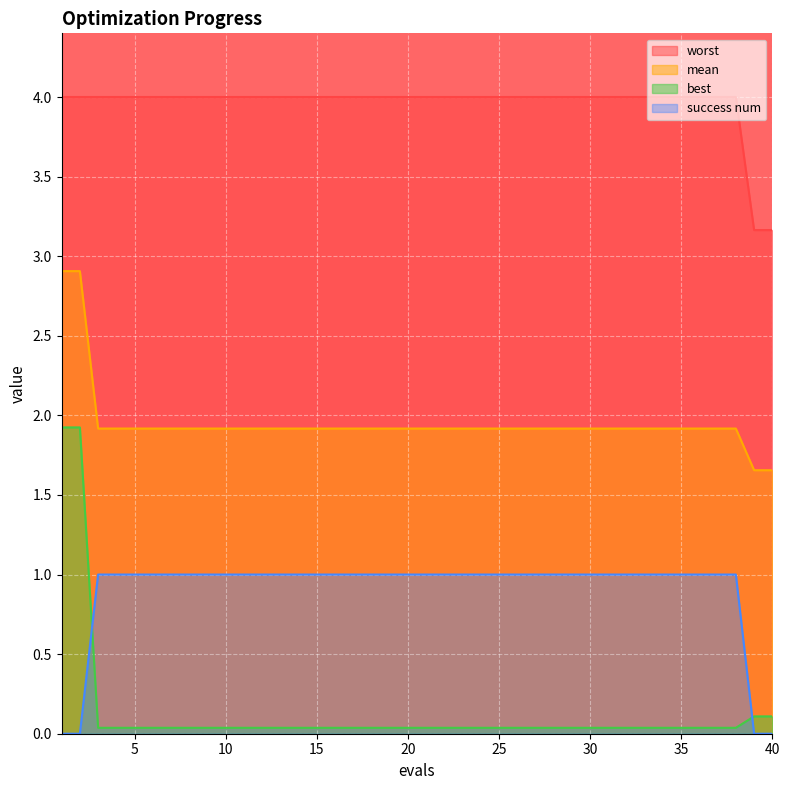

Between 15 and 29, which series saw the biggest shift?

mean